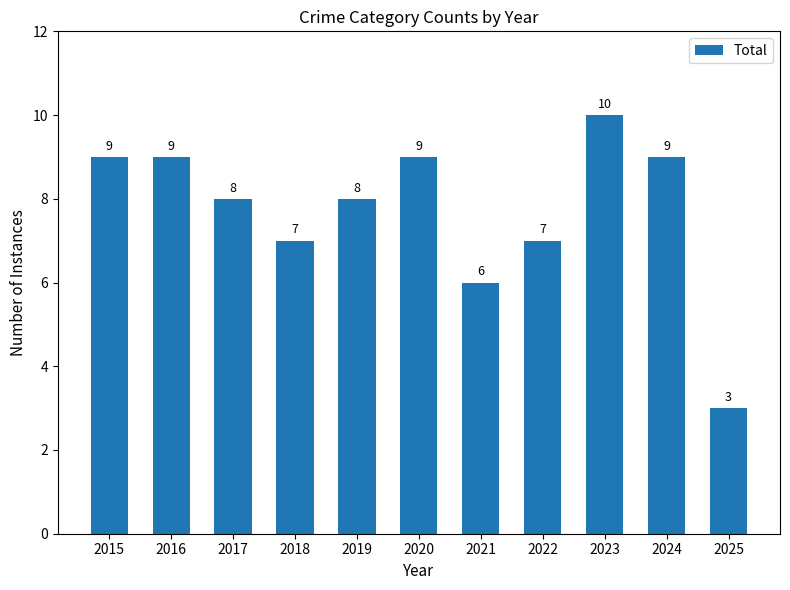

What is the ratio of the value at 2020 to the value at 2023?

0.9